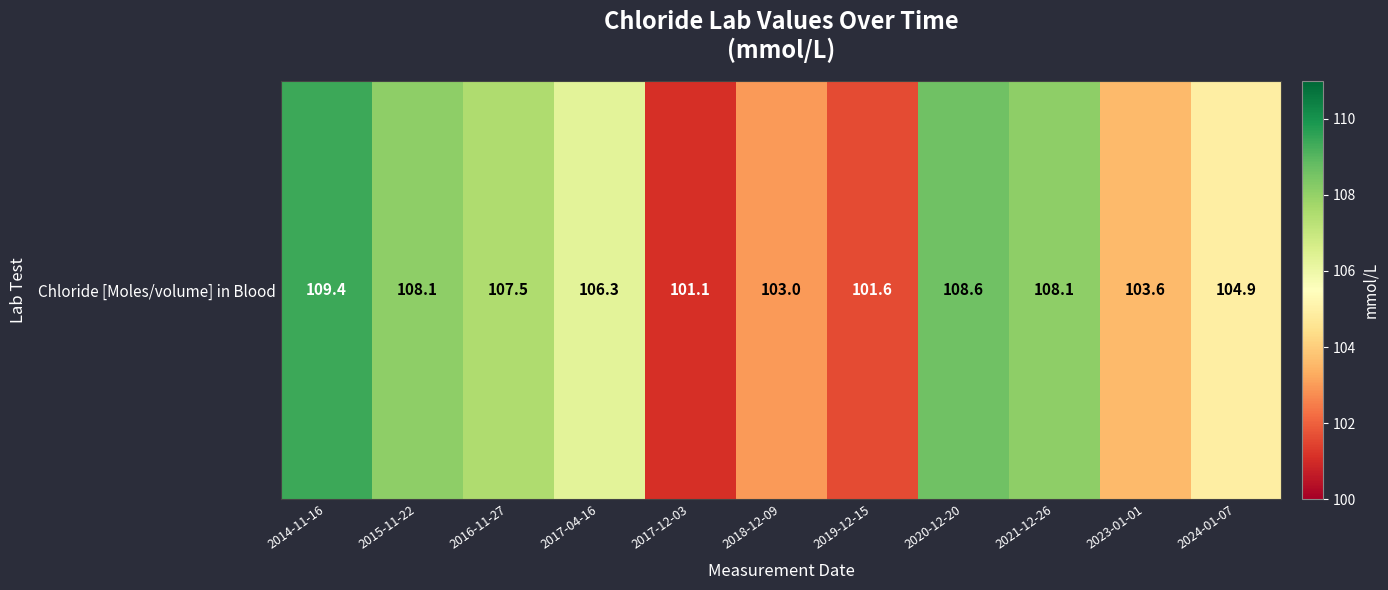

Where does the data first go above 106?

2014-11-16